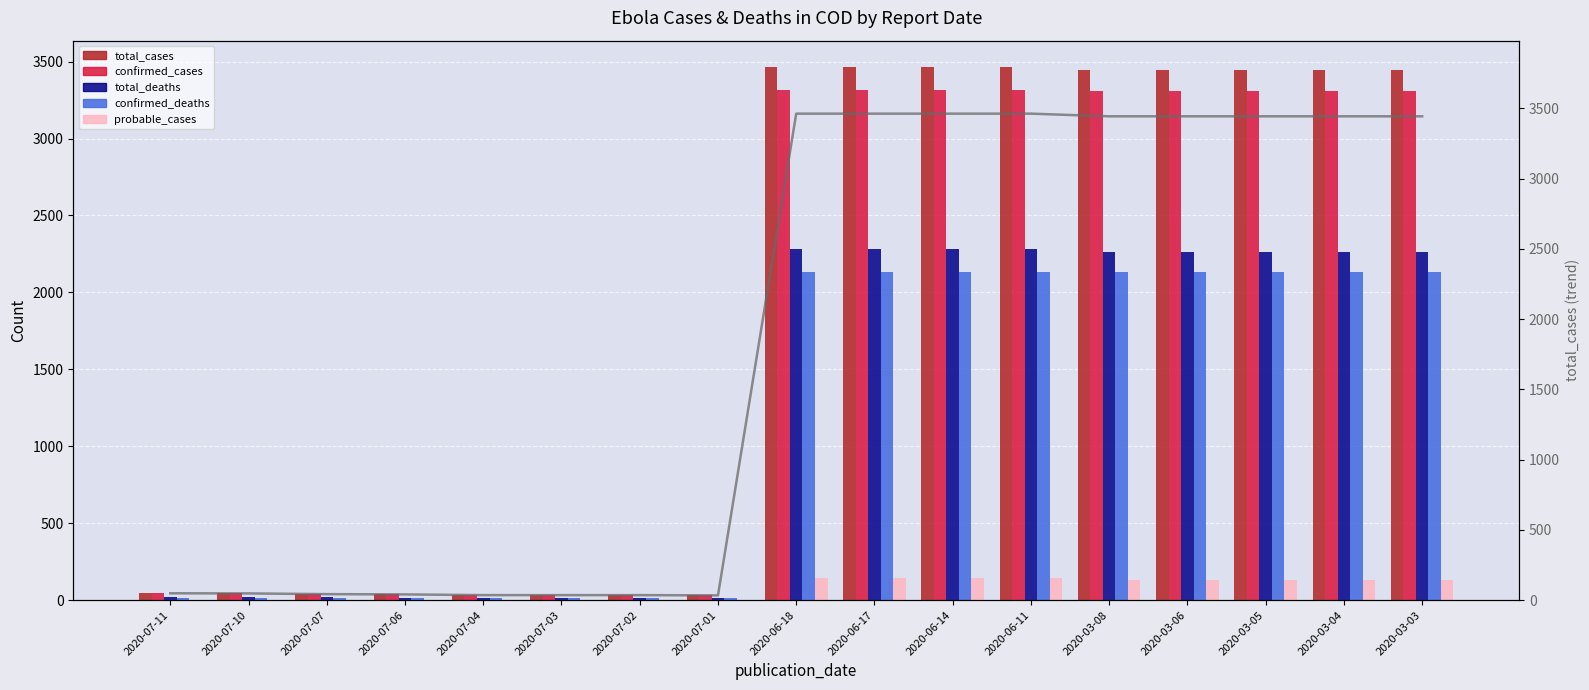

Rank the series at 2020-03-08 from lowest to highest value.

probable_cases, confirmed_deaths, total_deaths, confirmed_cases, total_cases, total_cases (line)